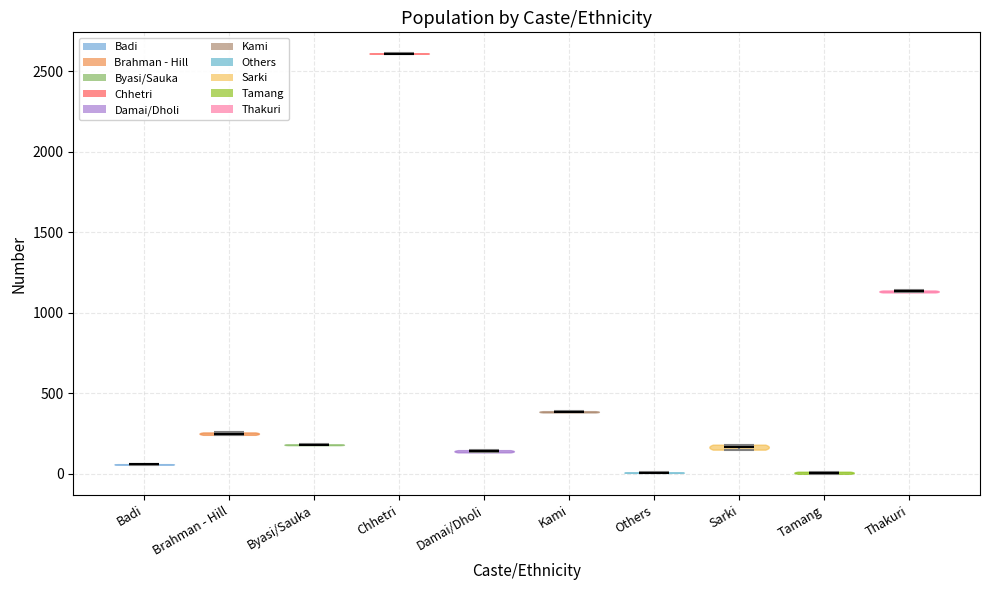

What is the highest point the violin for Sarki reaches on the y-axis? The values are not printed on the chart, so give them approximately, as read against the axis.

200